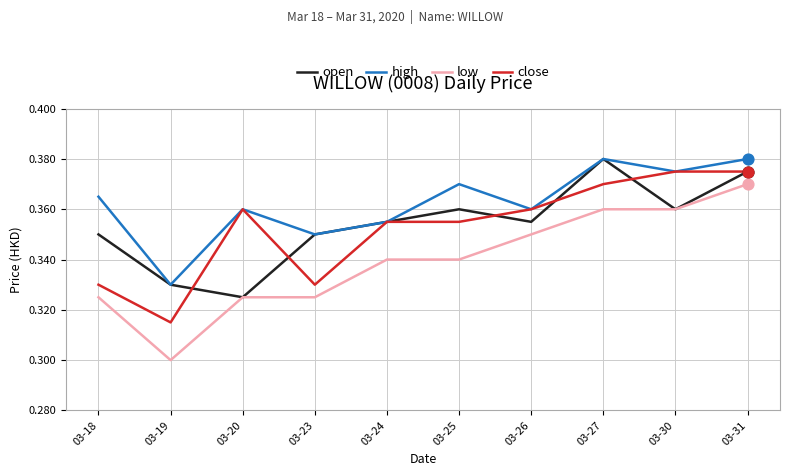

Which series changed the most between 03-26 and 03-27?

open